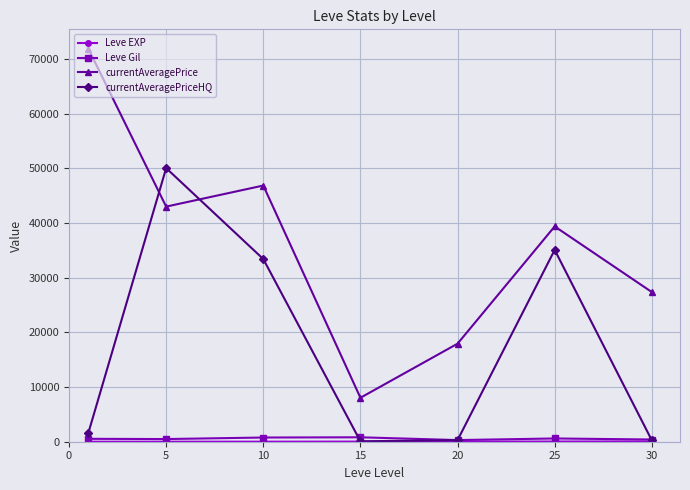

True or false: currentAveragePrice and currentAveragePriceHQ intersect in this chart.

True